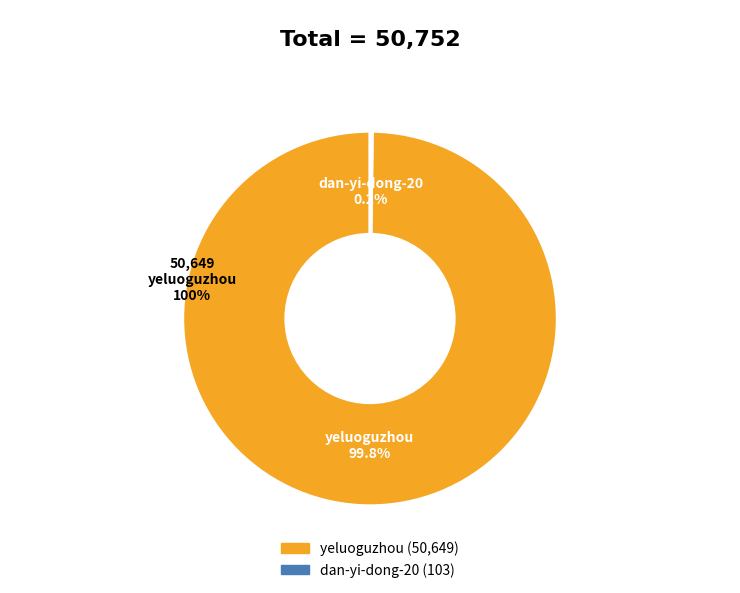

What is the smallest slice in the pie chart?

dan-yi-dong-20